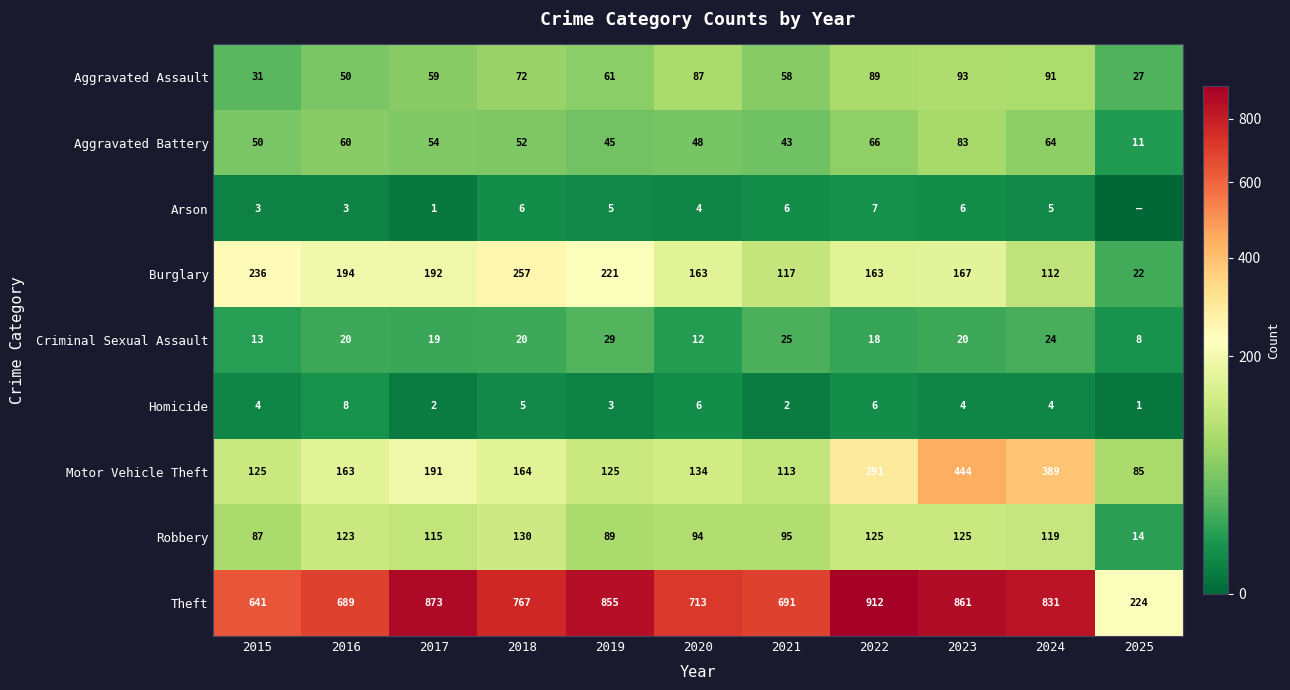

What is the sum of all Homicide values?

45